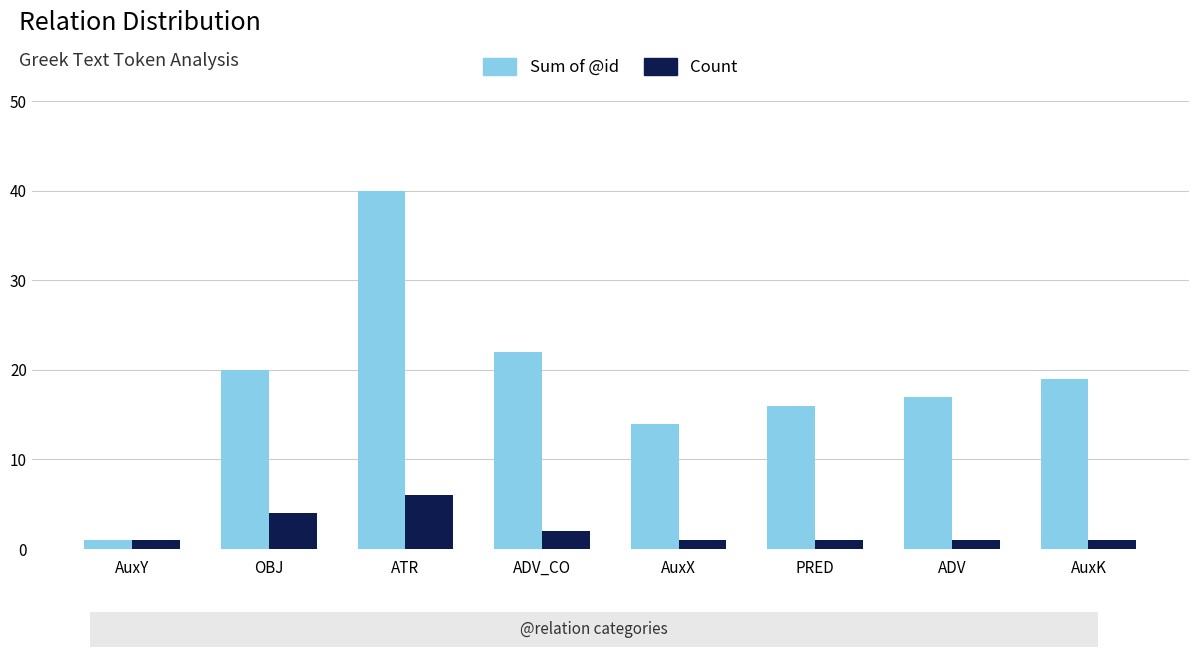

How many bars are there in total?

16